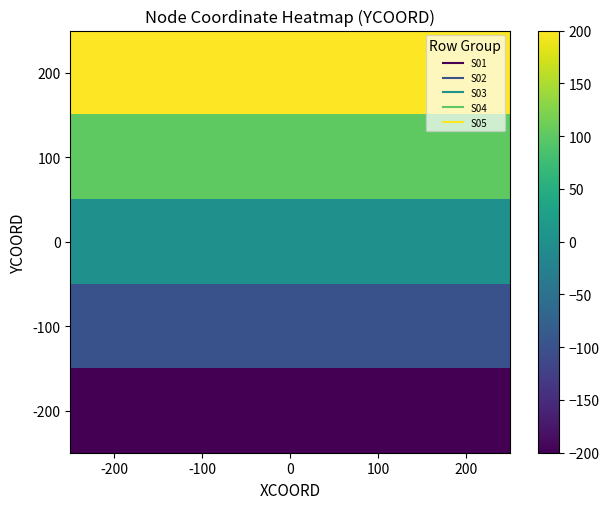

At which category does the chart reach its minimum across all series?

-200